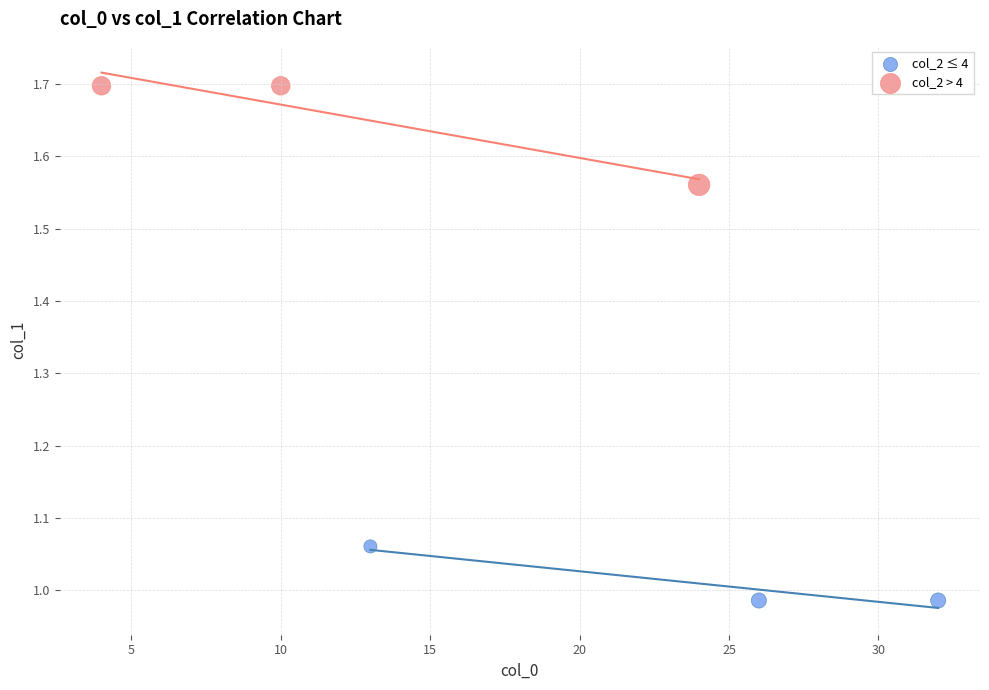

Which series contains the highest Y value?

col_2 > 4